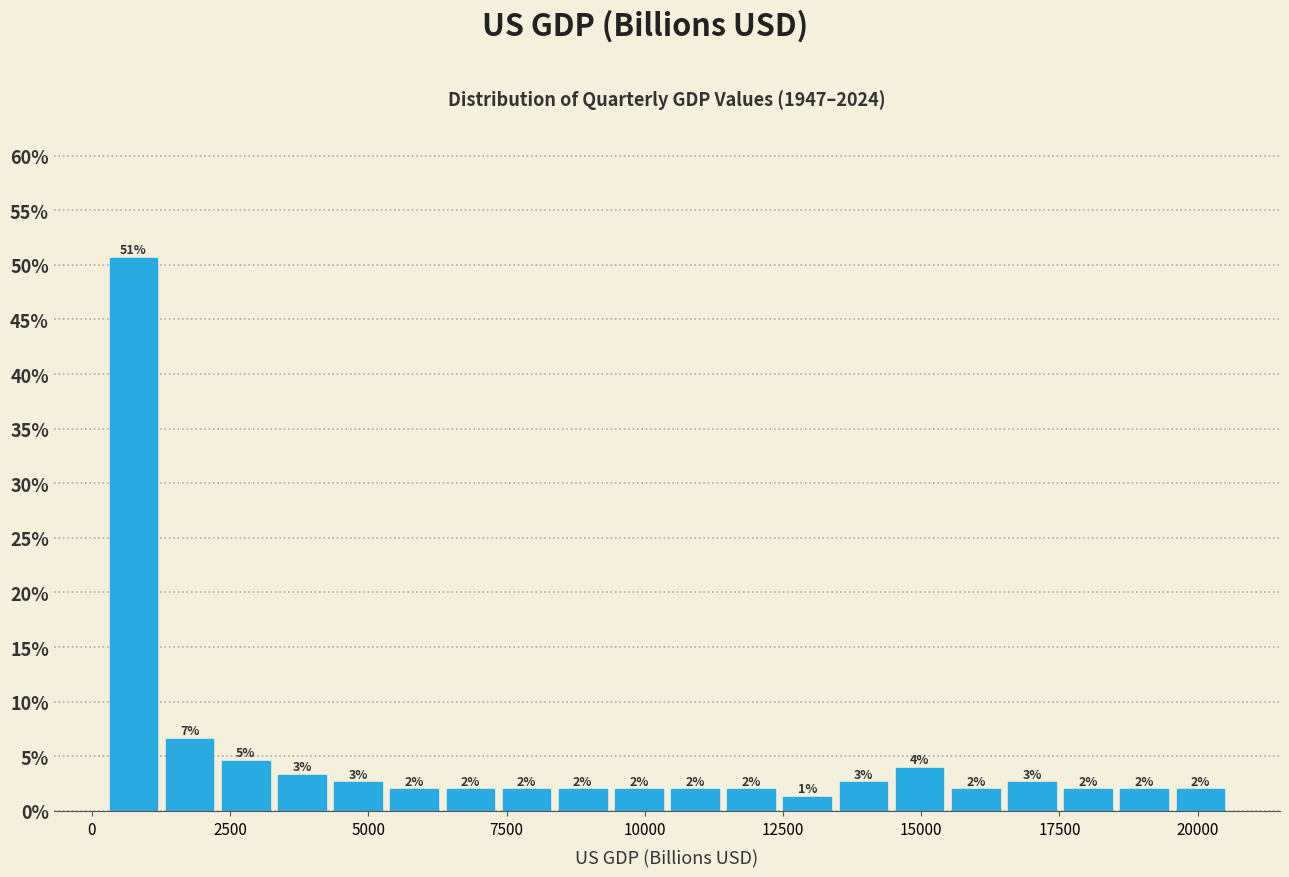

Around what value on the x-axis is the tallest bar? Give the approximate position of its centre, as read against the axis.

1000